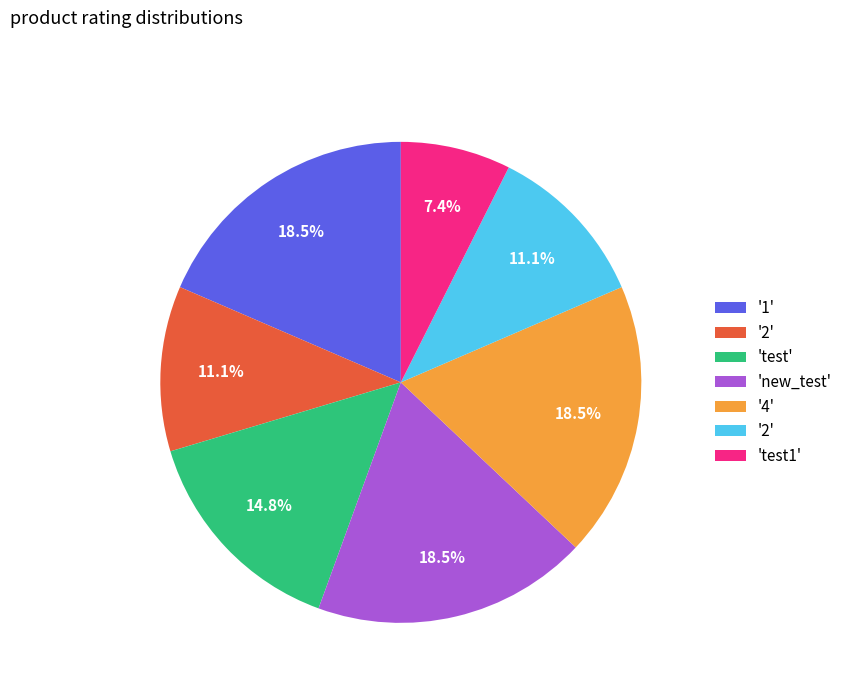

Is there any slice that represents more than half of the pie?

No